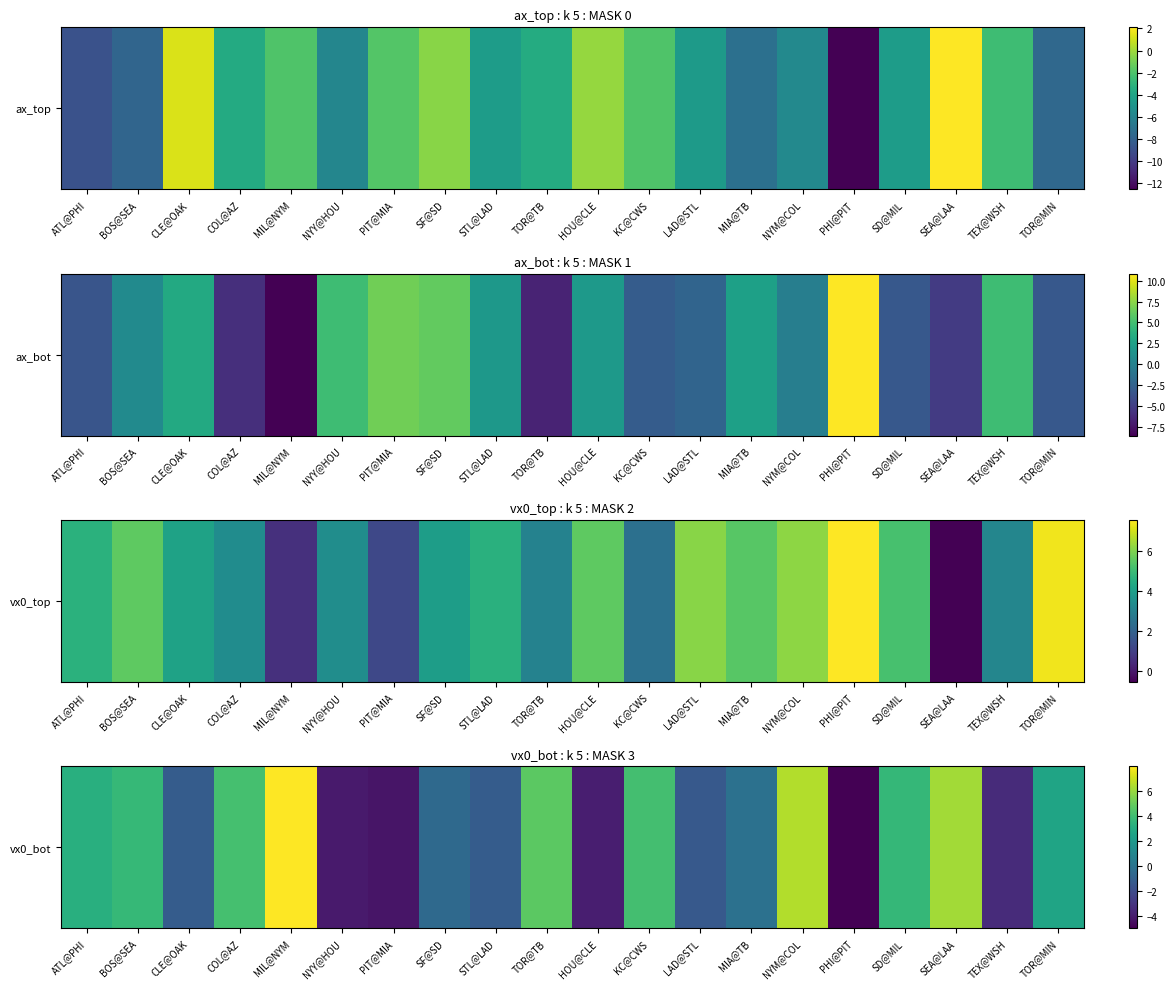

Which category has the lowest value across all series?

PHI@PIT